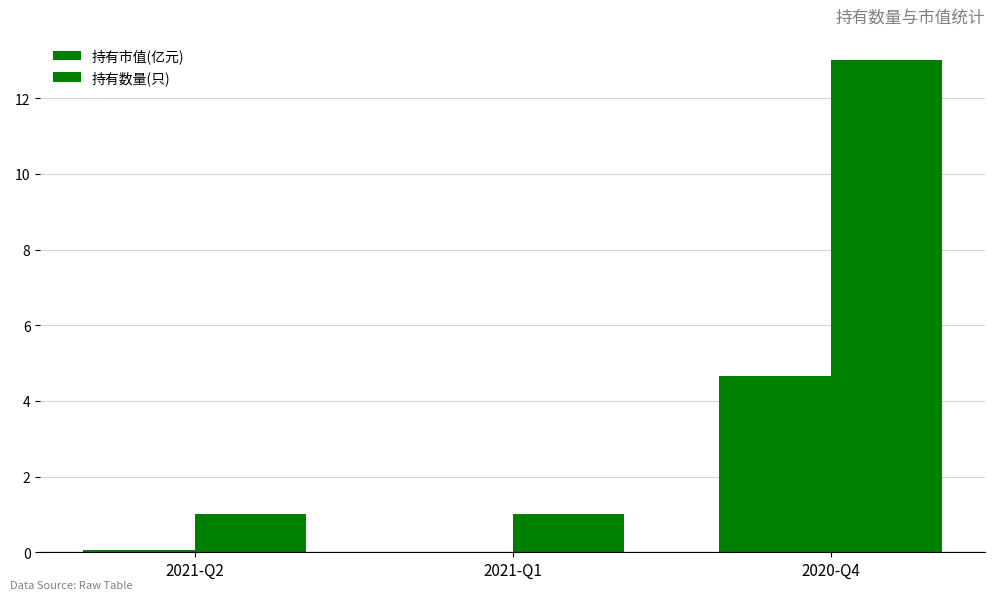

How many groups of bars are there?

3